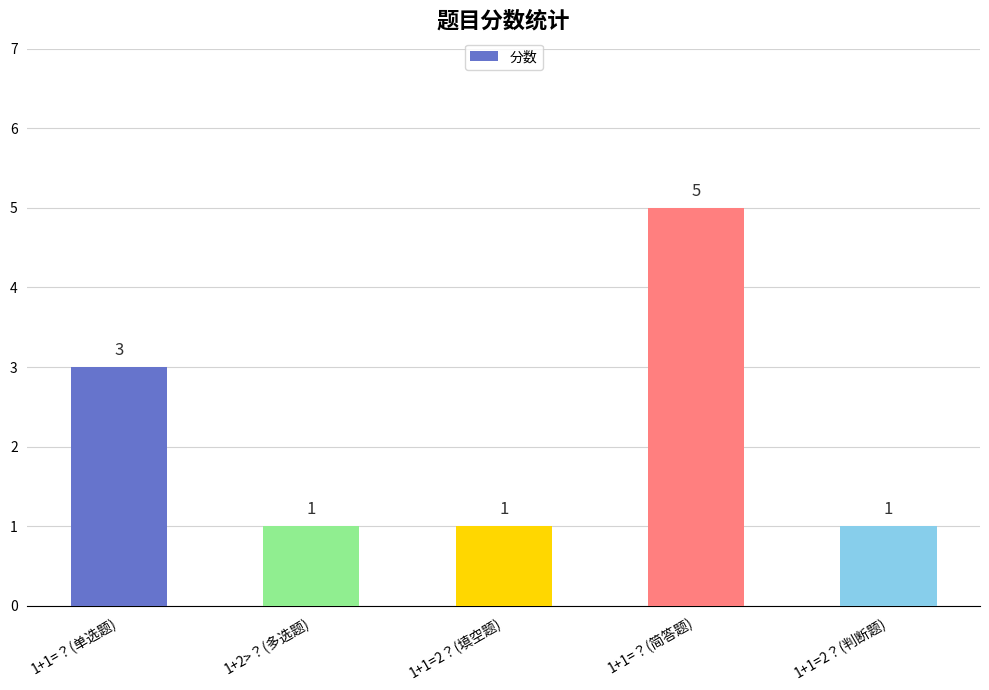

How many values are between 1 and 3?

4